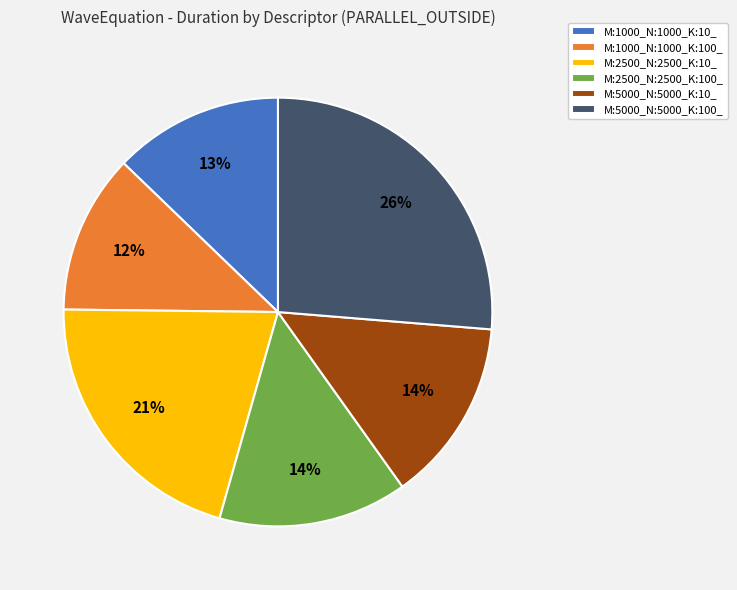

To the nearest percent, what is the average slice percentage?

17%